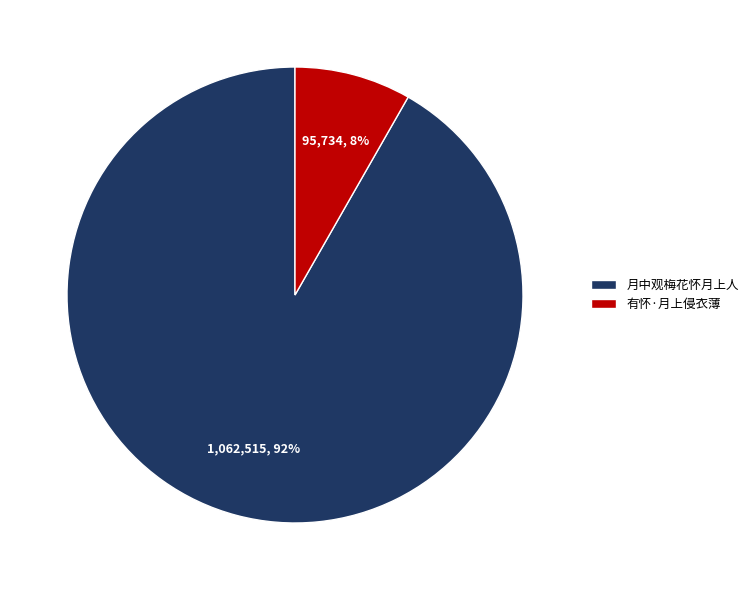

What is the majority slice?

月中观梅花怀月上人